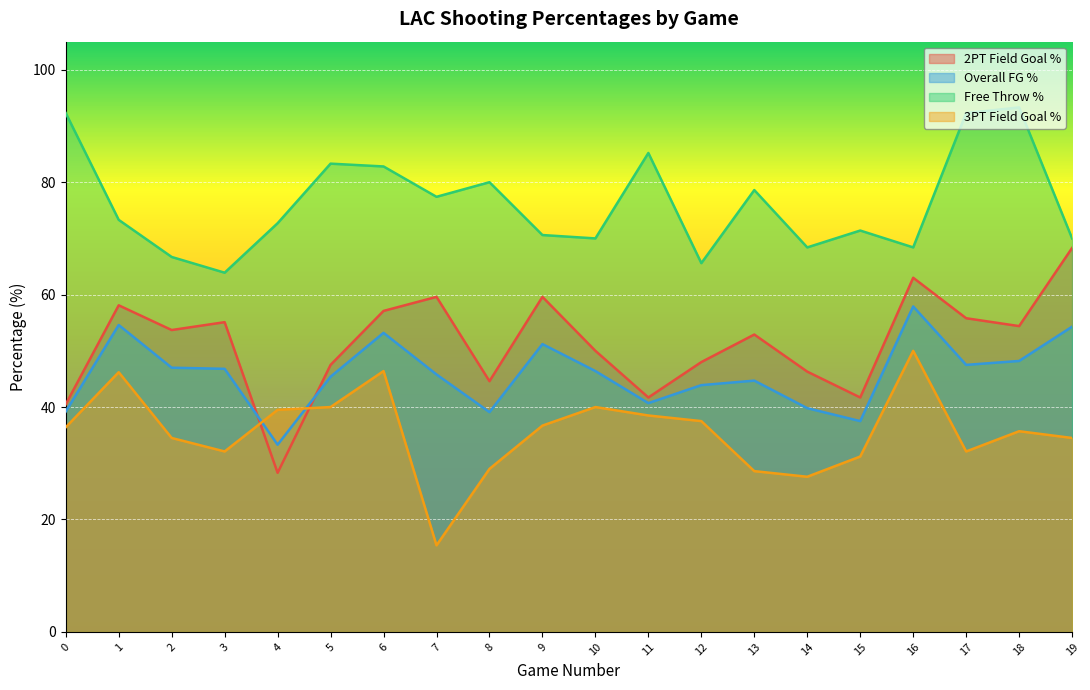

How many distinct data groups are displayed?

4